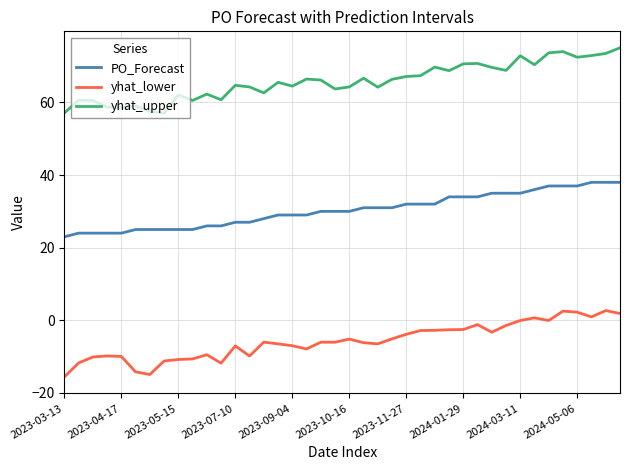

Which series has the largest total across all categories?

yhat_upper